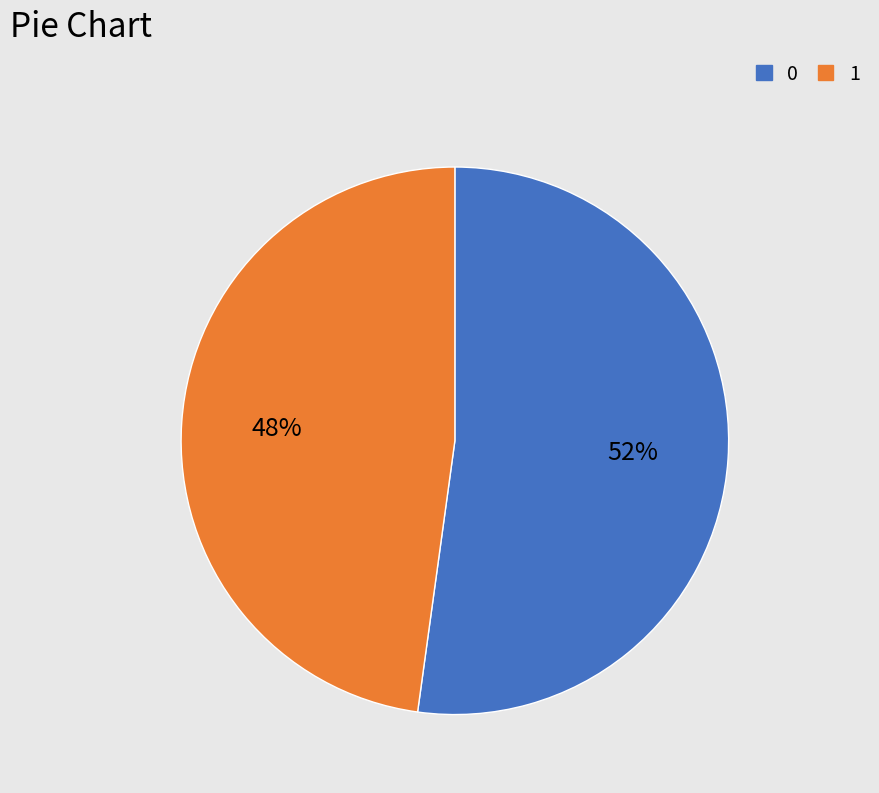

To the nearest percent, what is the difference between the largest and smallest slice percentages?

4%